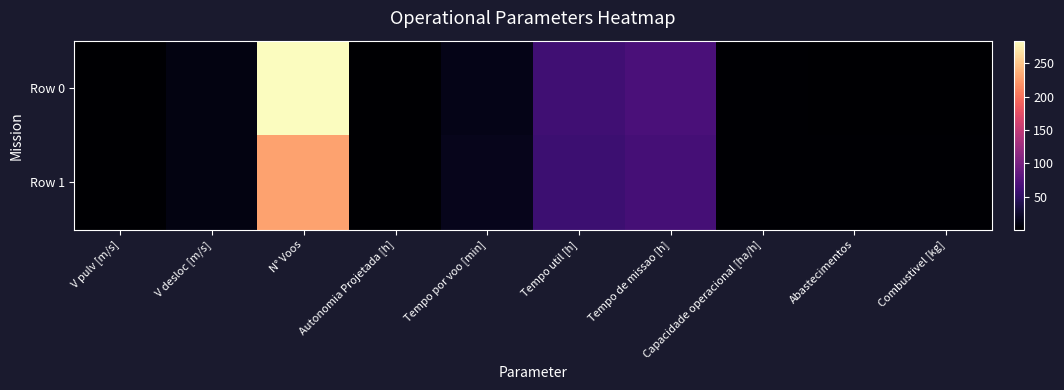

Reading right to left, extract all data points from this chart.

Row 0: Combustivel [kg]=1.0	Abastecimentos=1.0	Capacidade operacional [ha/h]=1.5	Tempo de missao [h]=67.6	Tempo util [h]=60.8	Tempo por voo [min]=12.8	Autonomia Projetada [h]=0.2	N° Voos=284.0	V desloc [m/s]=10.0	V pulv [m/s]=1.0
Row 1: Combustivel [kg]=2.0	Abastecimentos=2.0	Capacidade operacional [ha/h]=1.6	Tempo de missao [h]=63.9	Tempo util [h]=58.1	Tempo por voo [min]=15.2	Autonomia Projetada [h]=0.4	N° Voos=229.0	V desloc [m/s]=10.0	V pulv [m/s]=1.0